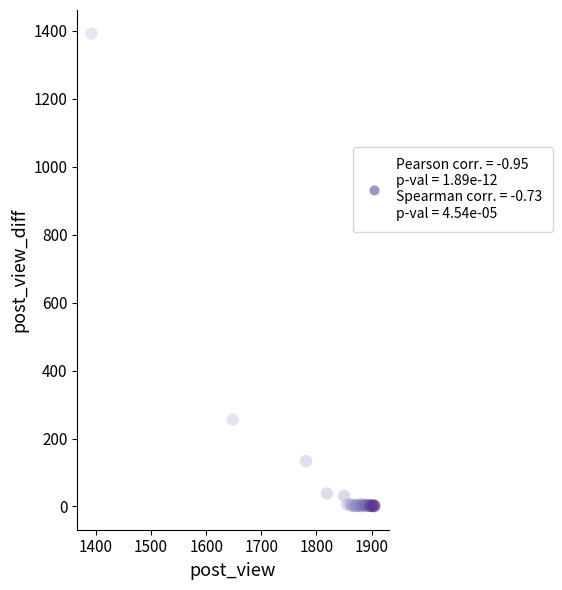

What Y value in the scatter plot is closest to 696?

256